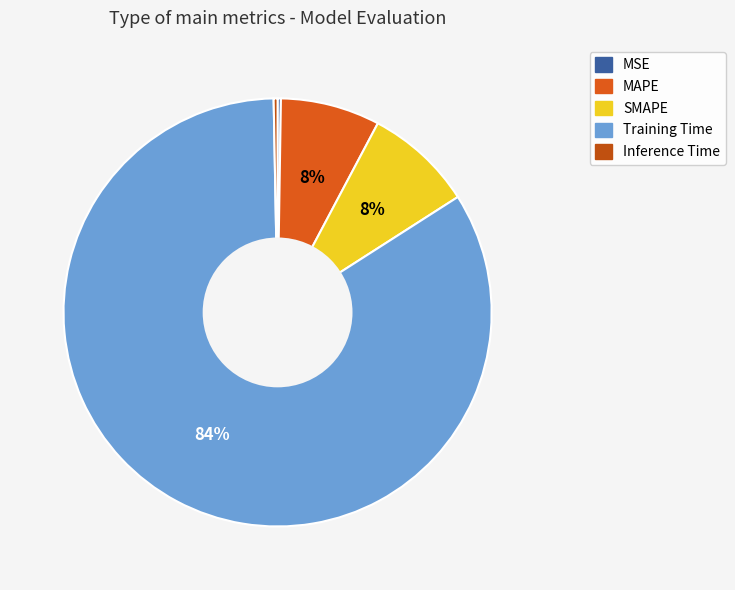

To the nearest percent, what is the average slice percentage?

20%